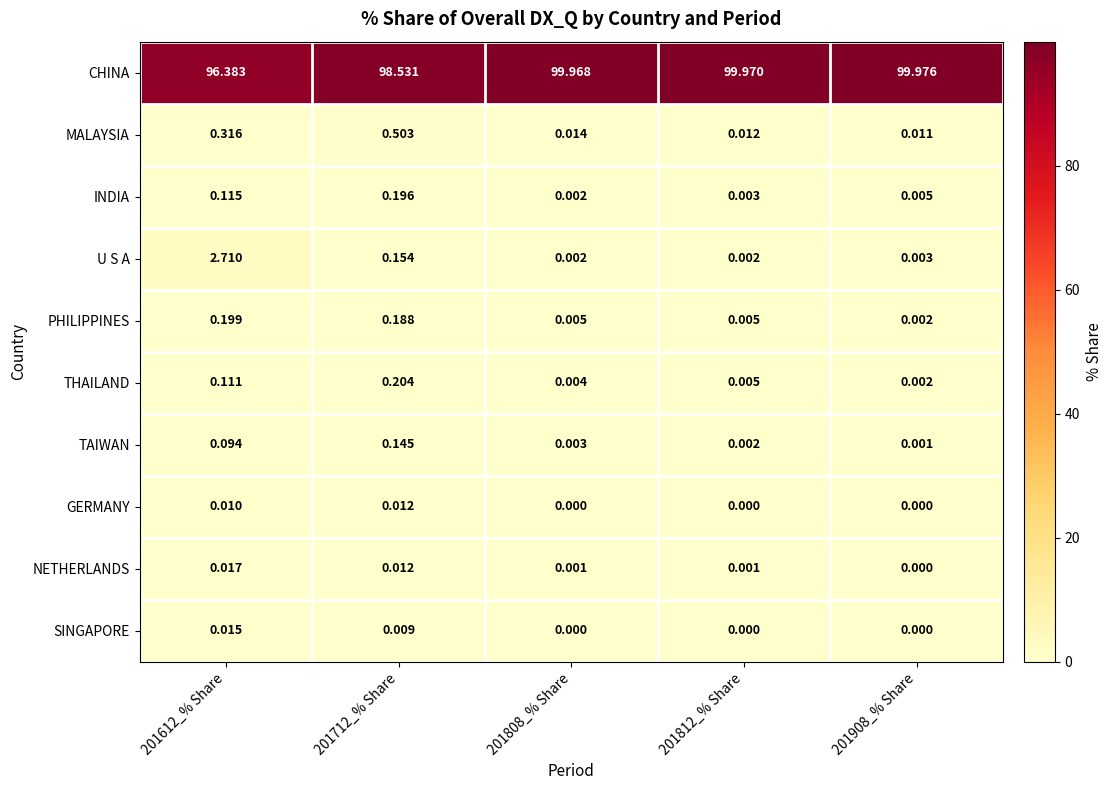

At 201612_% Share, list the series in order from smallest to largest.

GERMANY, SINGAPORE, NETHERLANDS, TAIWAN, THAILAND, INDIA, PHILIPPINES, MALAYSIA, U S A, CHINA